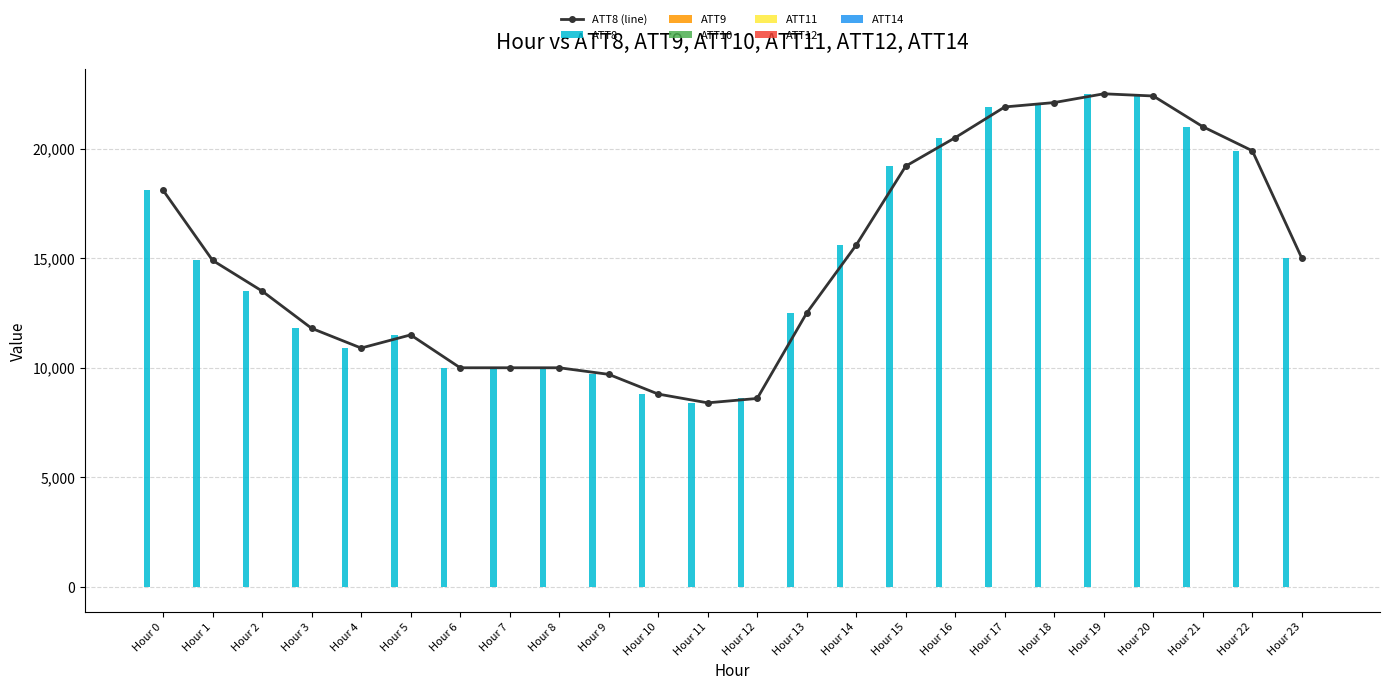

What is the sum of all ATT10 values?

-222.1